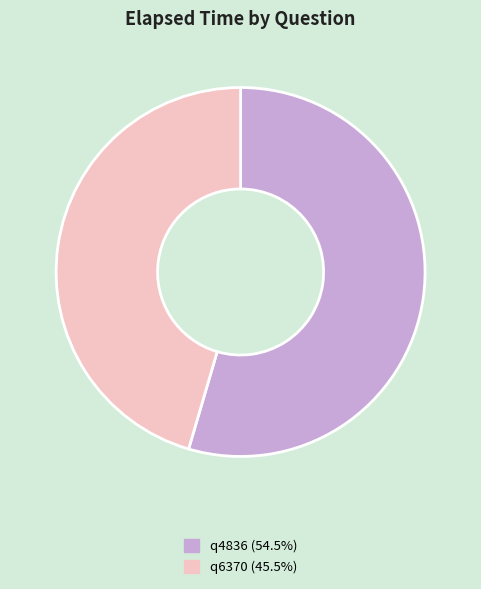

Is there a majority slice in this chart?

Yes